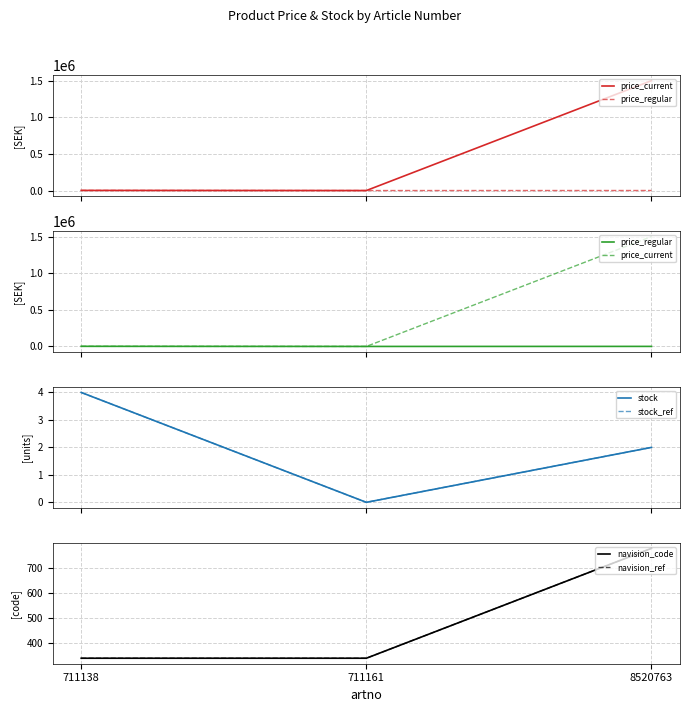

What is the value of the navision_code point at the 2nd from the left?

339.0